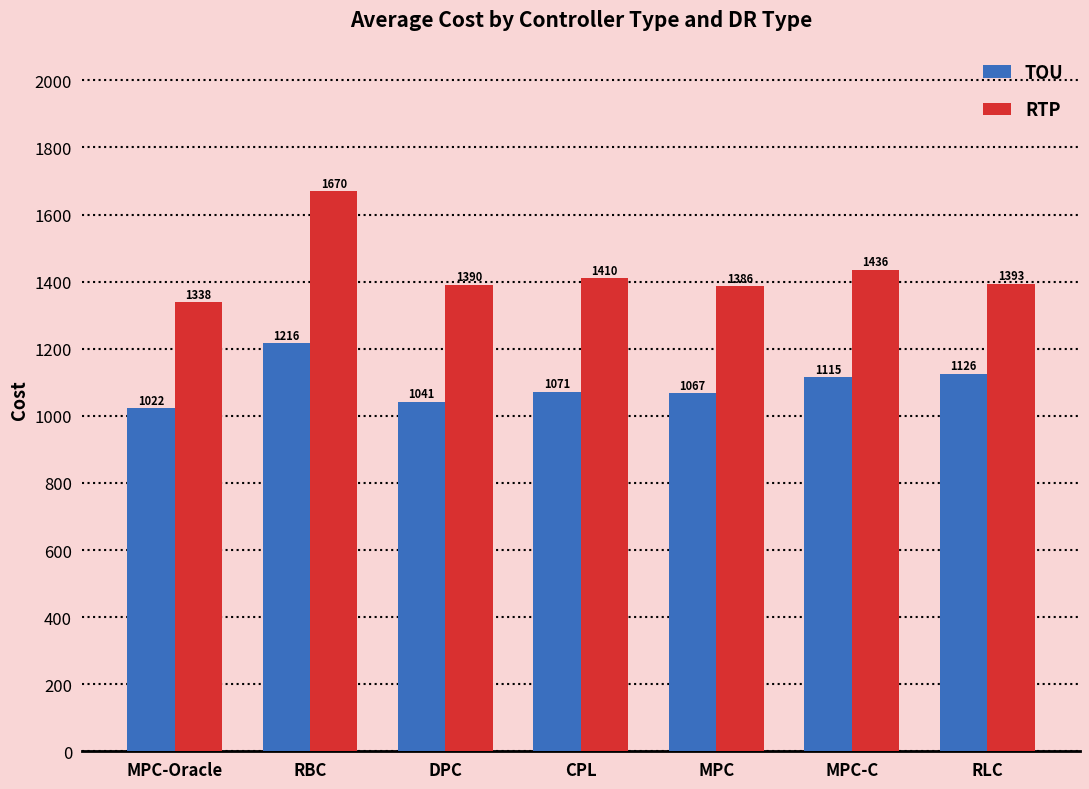

List the series in order of their overall mean, lowest first.

TOU, RTP